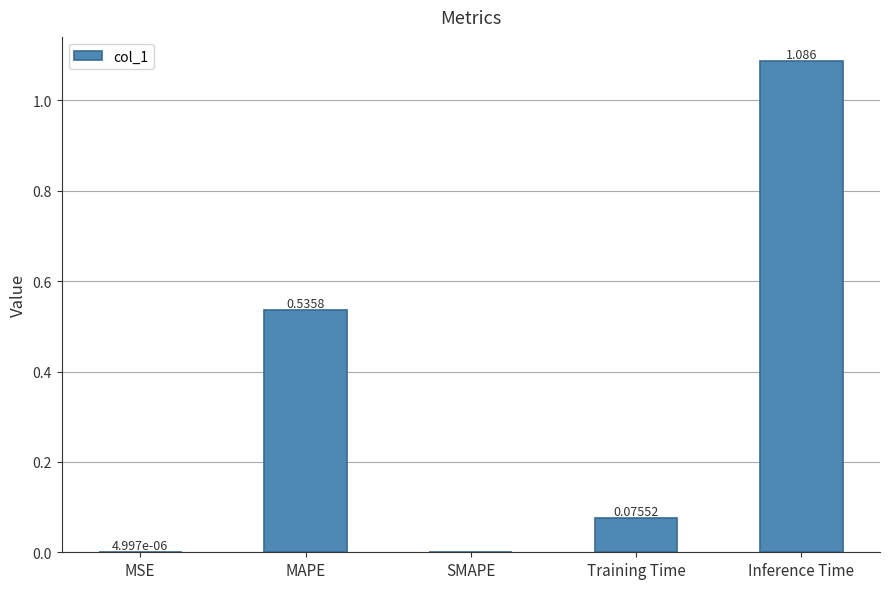

Which has a higher value, MSE or MAPE?

MAPE